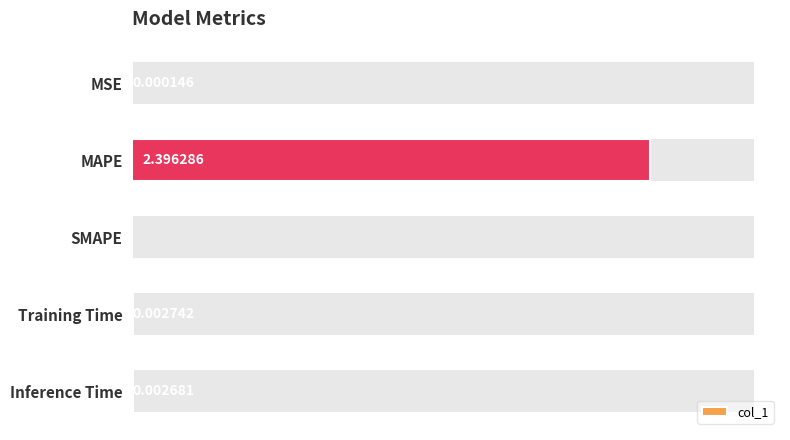

The value at SMAPE is 0.0. True or false?

True